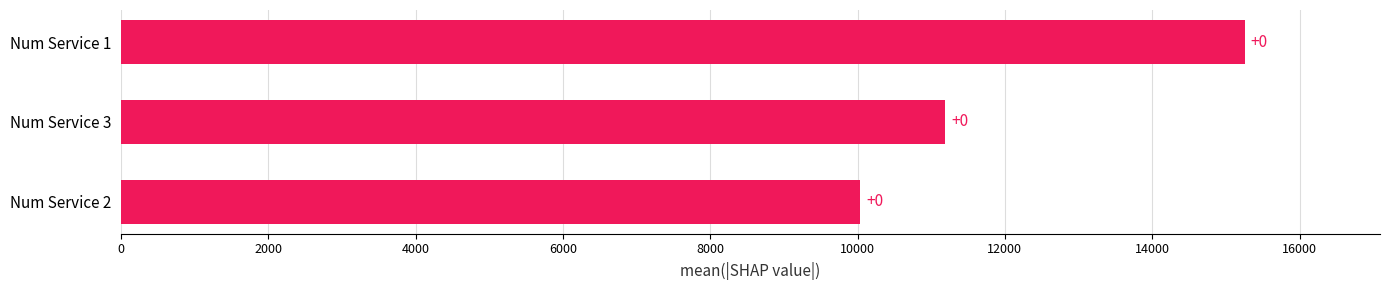

How many bars are there in total?

3